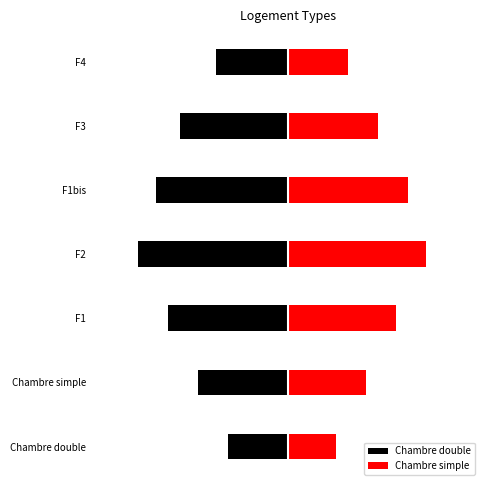

The Chambre double series shows -2.0 at F1. True or false?

True